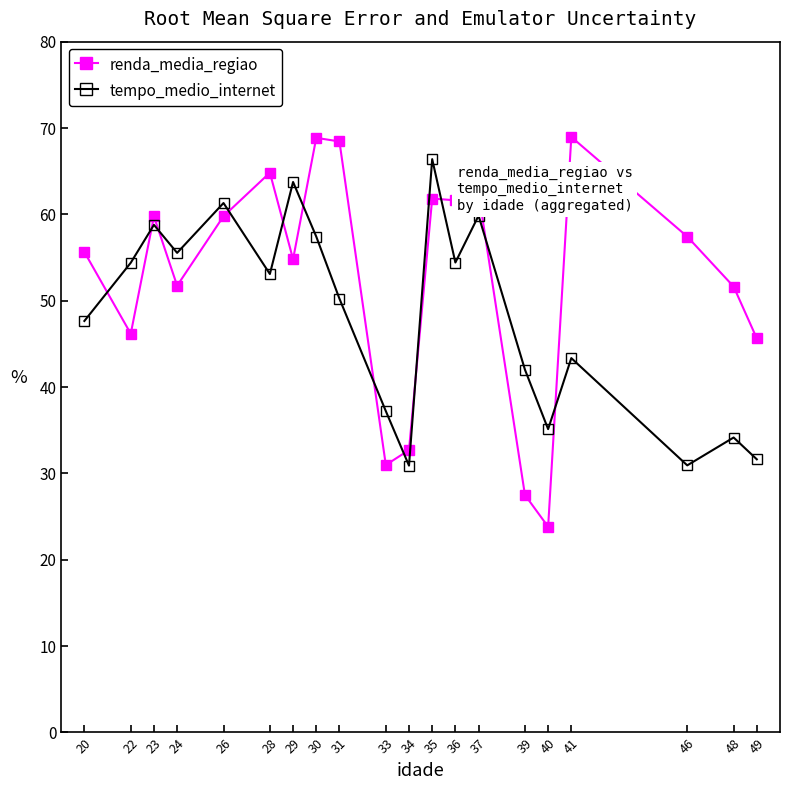

List the labels in order of renda_media_regiao value, largest first.

41, 30, 31, 28, 37, 35, 36, 26, 23, 46, 20, 29, 24, 48, 22, 49, 34, 33, 39, 40